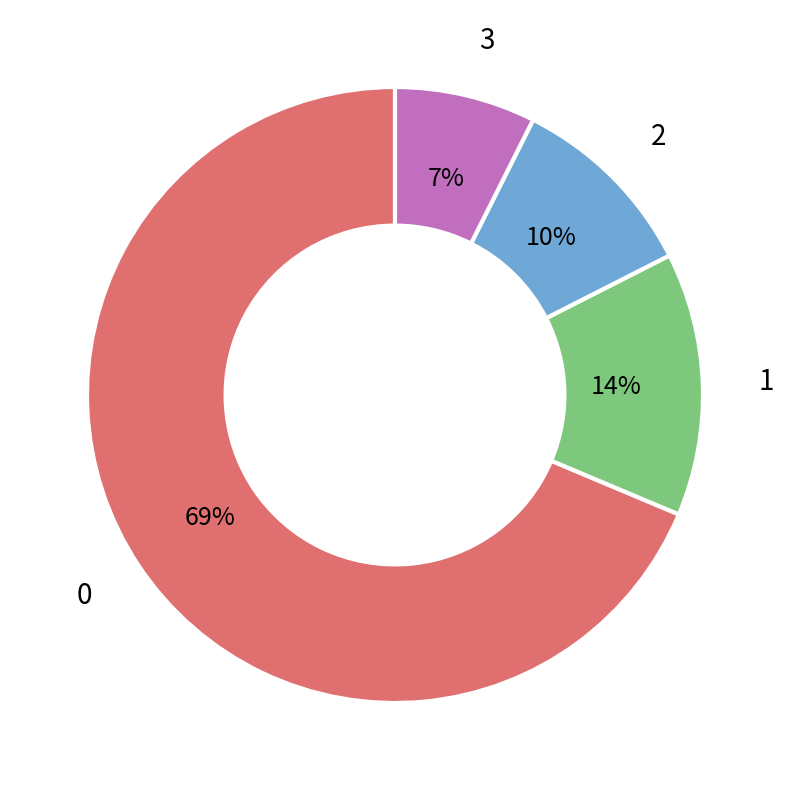

To the nearest percent, what is the average slice percentage?

25%